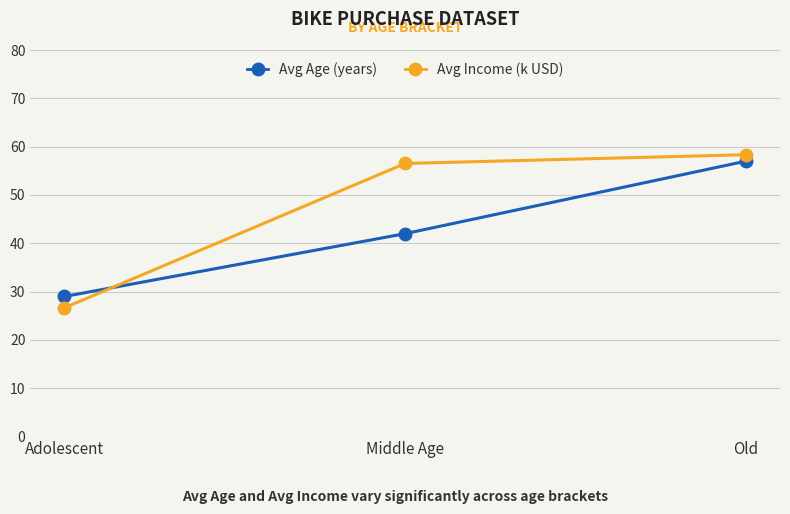

Which series has the widest spread of values?

Avg Income (k USD)